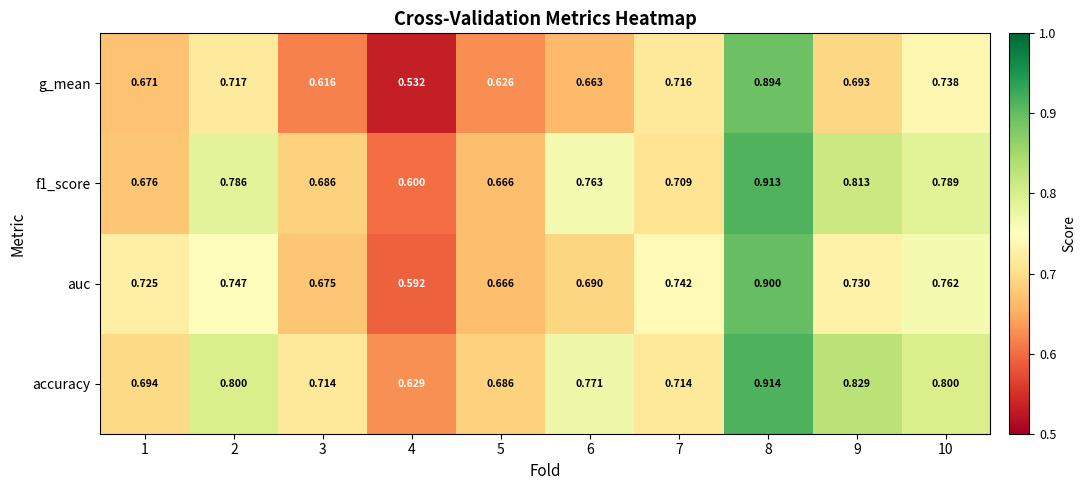

Is the value of accuracy at 3 greater than the value of f1_score at 8?

No